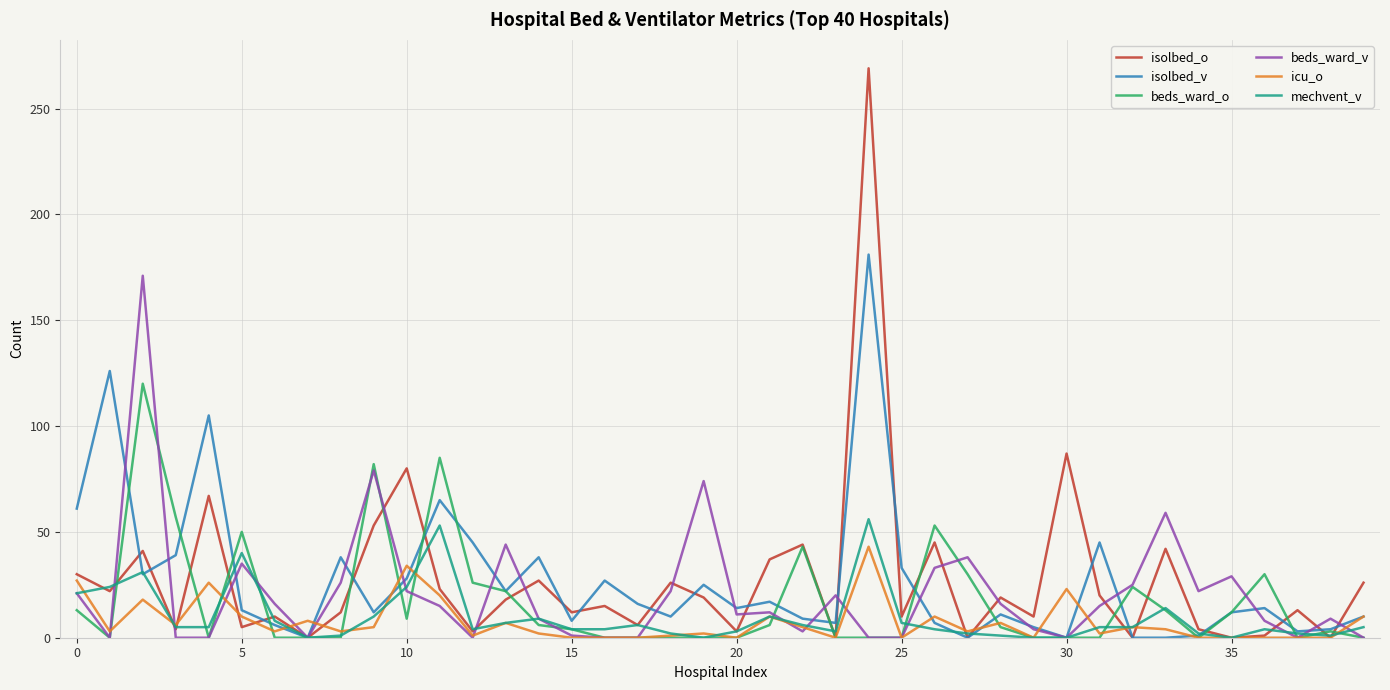

What is the maximum value for isolbed_o?

269